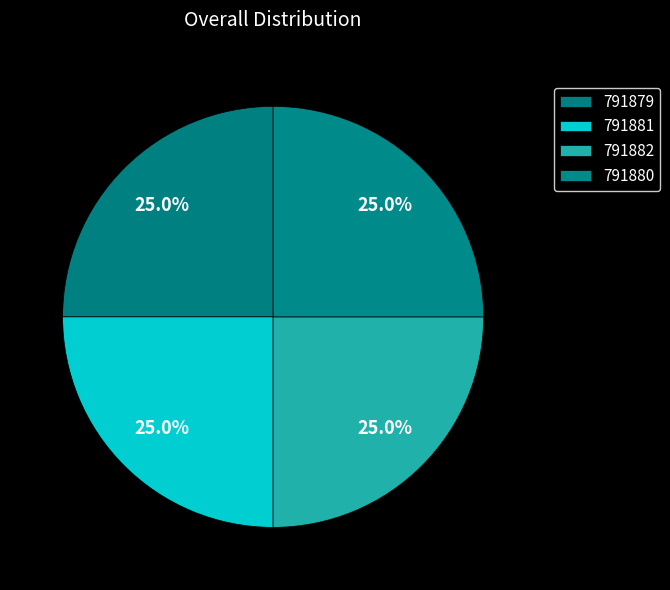

The 791881 slice represents 12% of the pie. True or false?

False